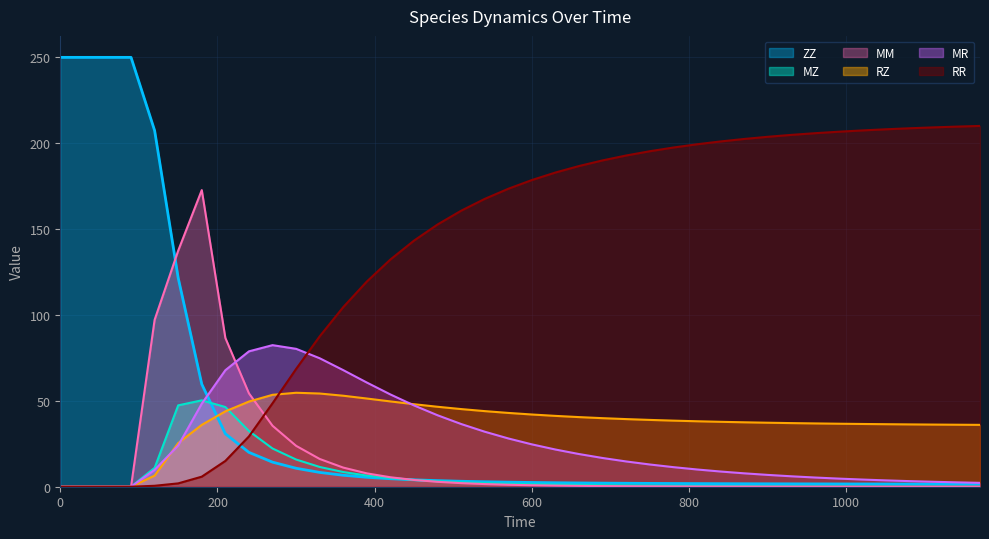

What is the sum of the MR values at 750 and 960?

18.3